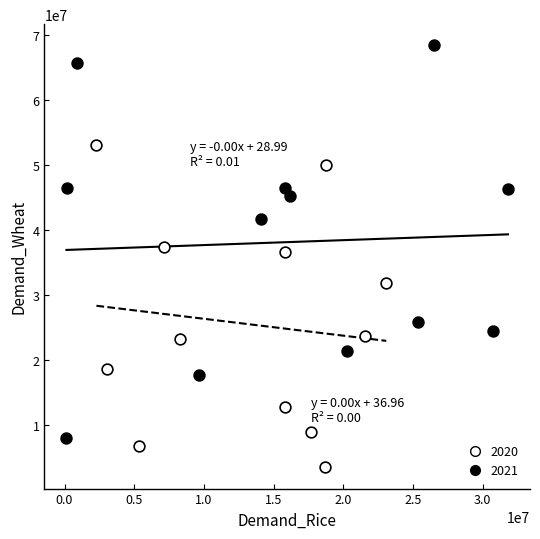

Which series reaches the maximum Y coordinate?

2021